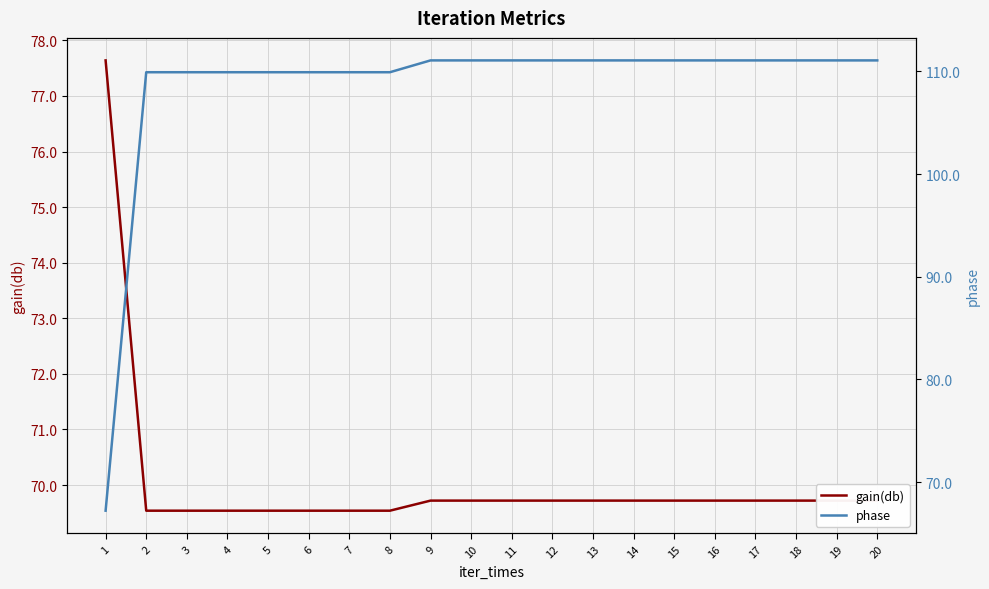

Reading right to left, extract all data points from this chart.

gain(db): 20=69.7	19=69.7	18=69.7	17=69.7	16=69.7	15=69.7	14=69.7	13=69.7	12=69.7	11=69.7	10=69.7	9=69.7	8=69.5	7=69.5	6=69.5	5=69.5	4=69.5	3=69.5	2=69.5	1=77.6
phase: 20=111.1	19=111.1	18=111.1	17=111.1	16=111.1	15=111.1	14=111.1	13=111.1	12=111.1	11=111.1	10=111.1	9=111.1	8=109.9	7=109.9	6=109.9	5=109.9	4=109.9	3=109.9	2=109.9	1=67.2